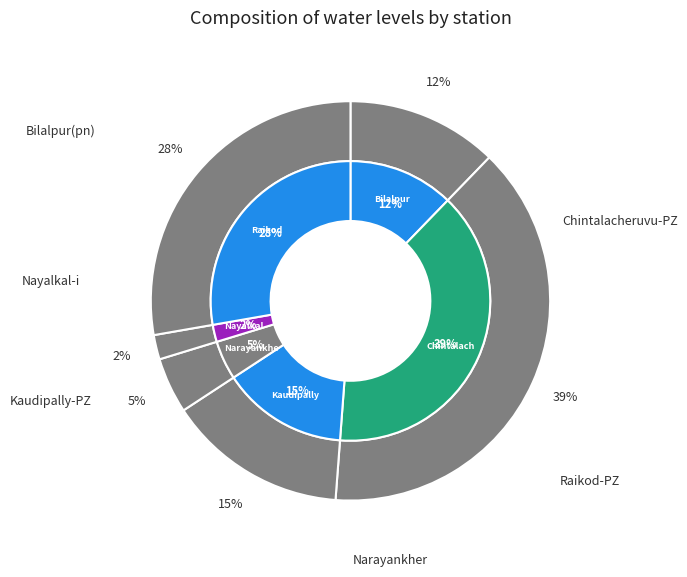

Does Nayalkal-i represent more than half of the total?

No